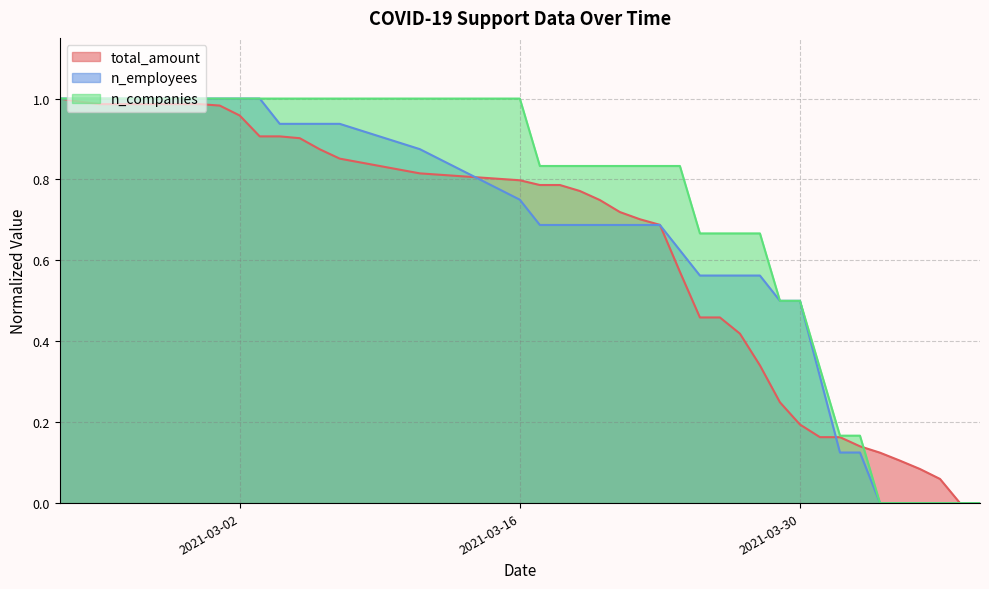

What are all the series names shown in the legend?

total_amount, n_employees, n_companies